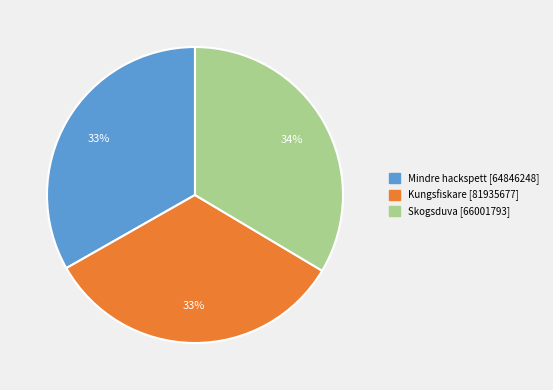

Is the sum of Mindre hackspett [64846248] and Skogsduva [66001793] greater than half?

Yes